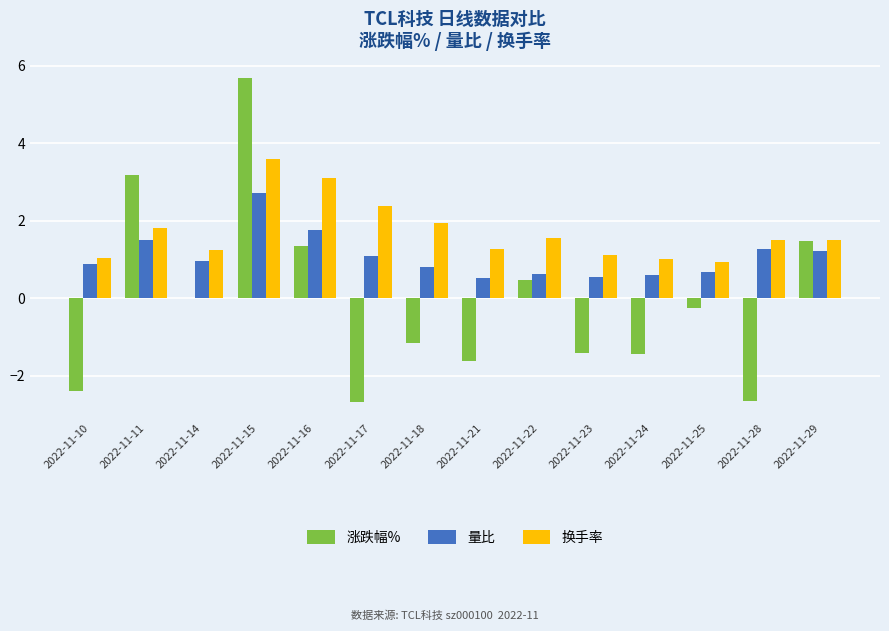

True or false: 量比 has a value of 0.6 at 2022-11-23.

True